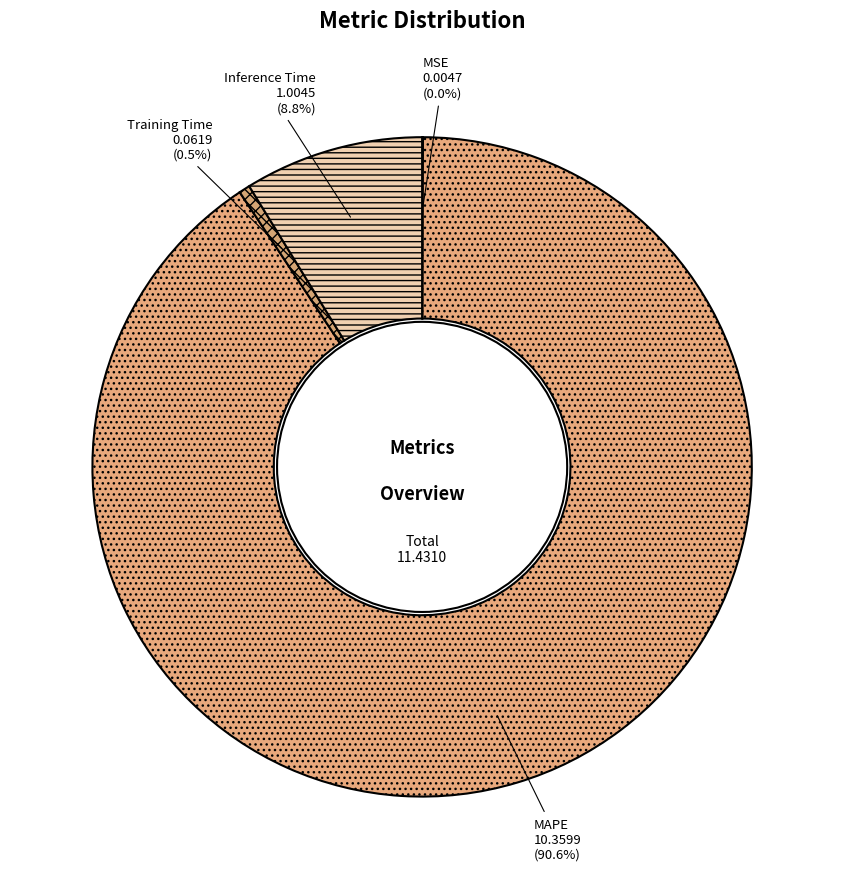

To the nearest percent, what portion does MAPE represent?

91%